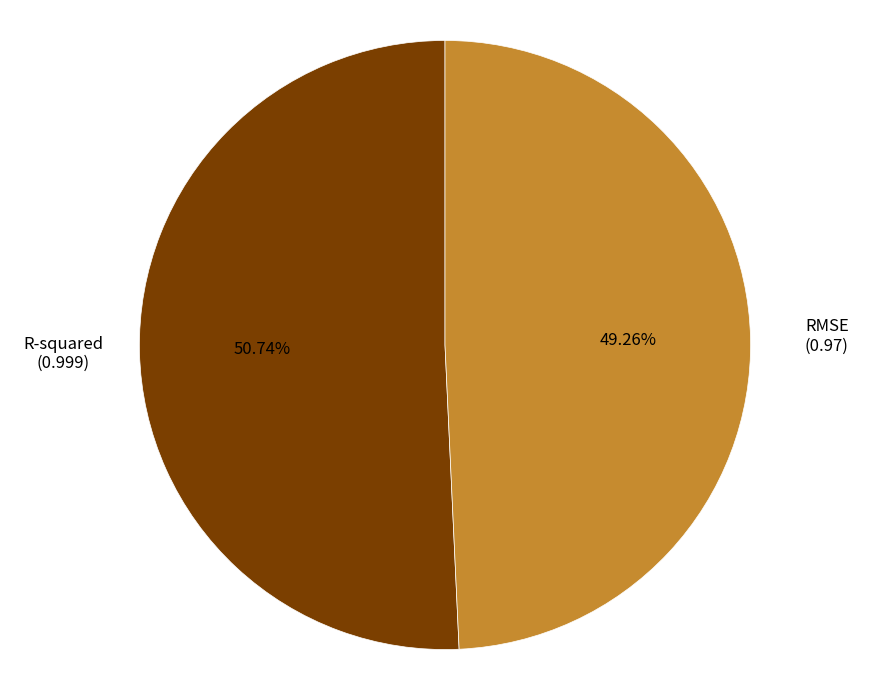

Combined, do R-squared and RMSE account for over 50%?

Yes